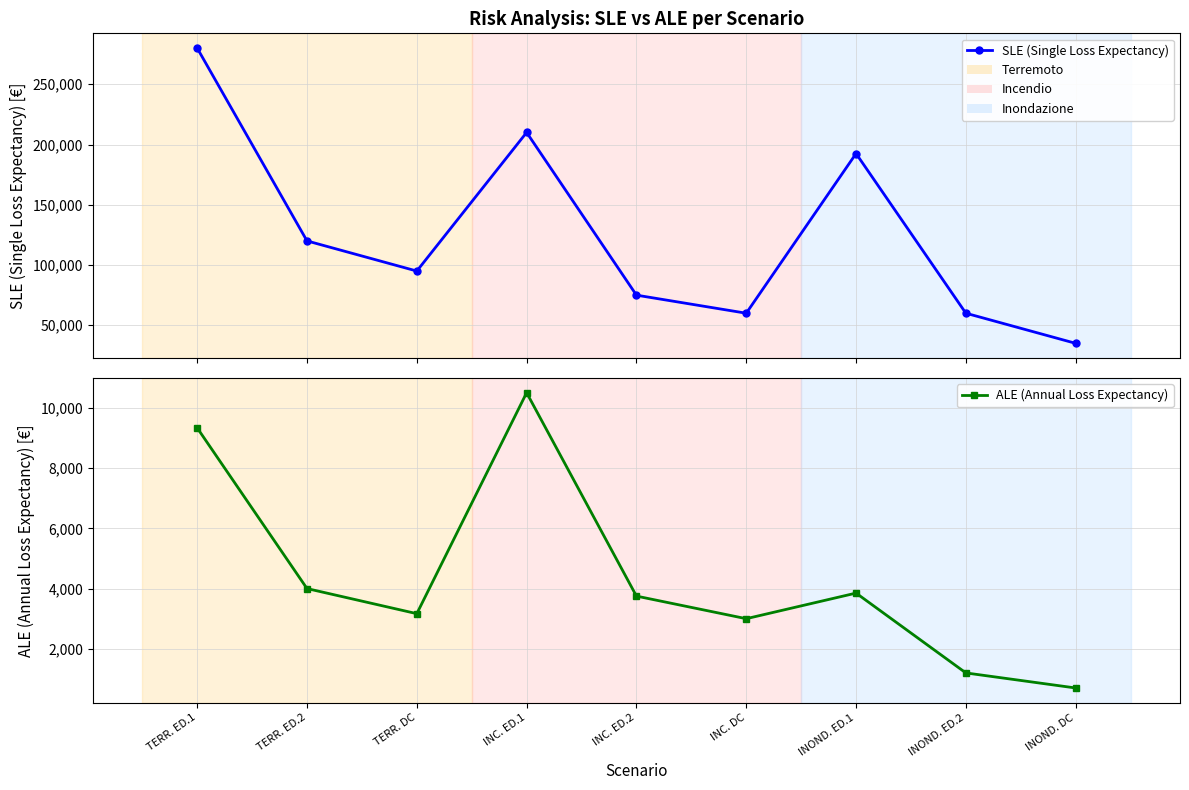

What is the sum of all ALE (Annual Loss Expectancy) values?

39500